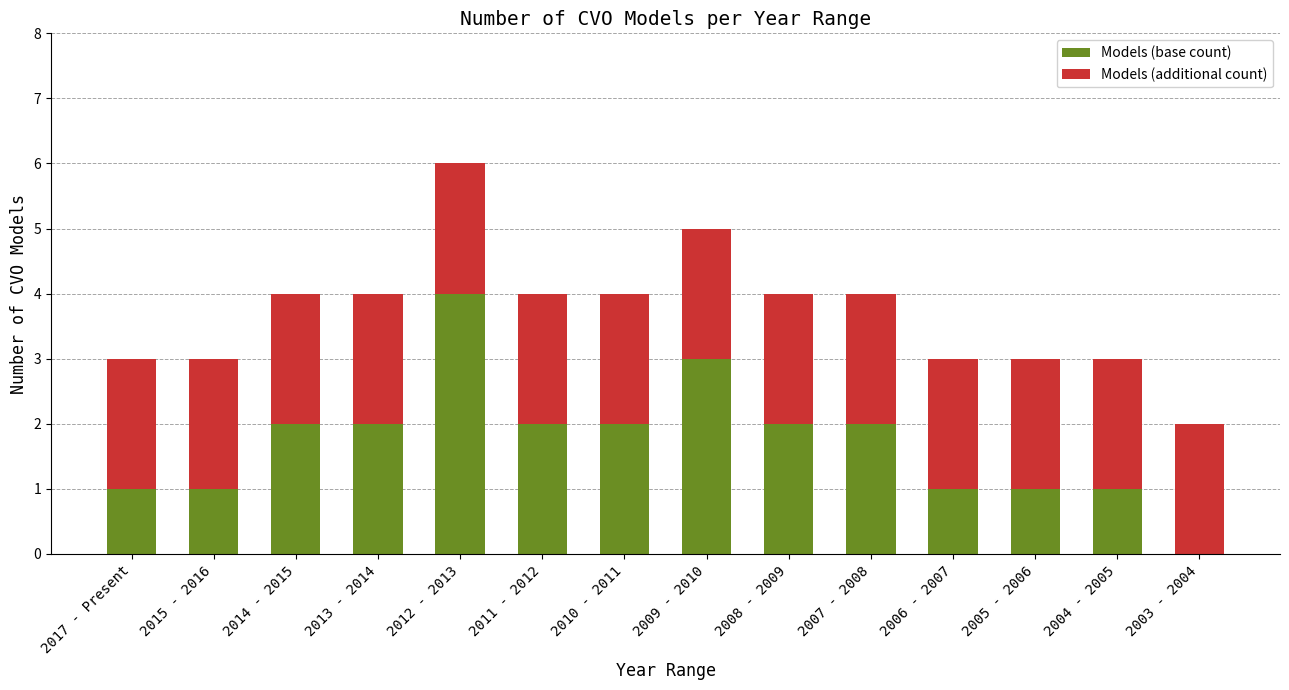

At which category is the sum across all series the highest?

2012 - 2013